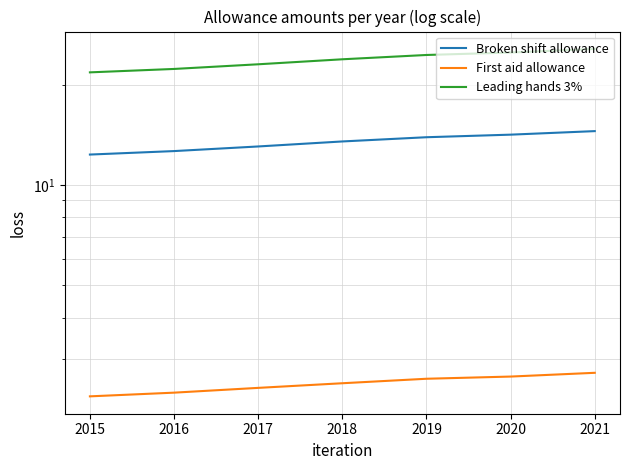

At which category is the sum across all series the highest?

2021